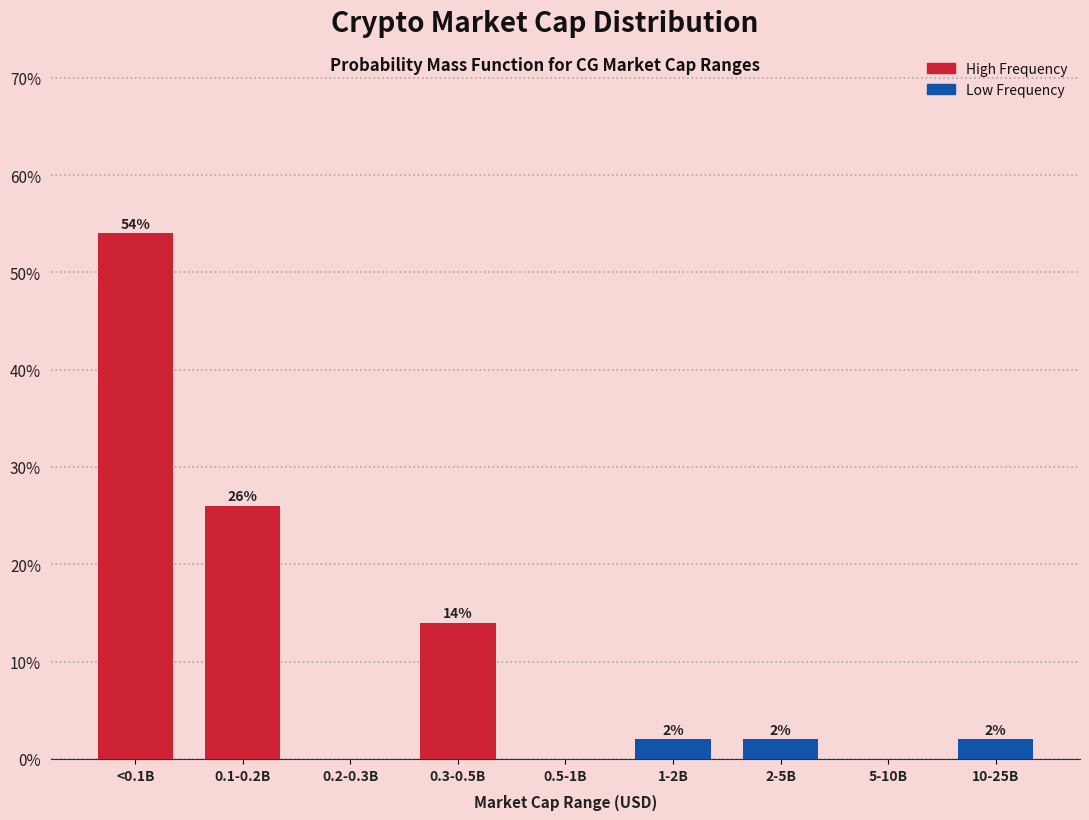

Reading left to right, transcribe all the data shown in this chart.

<0.1B=54.0	0.1-0.2B=26.0	0.2-0.3B=0.0	0.3-0.5B=14.0	0.5-1B=0.0	1-2B=2.0	2-5B=2.0	5-10B=0.0	10-25B=2.0